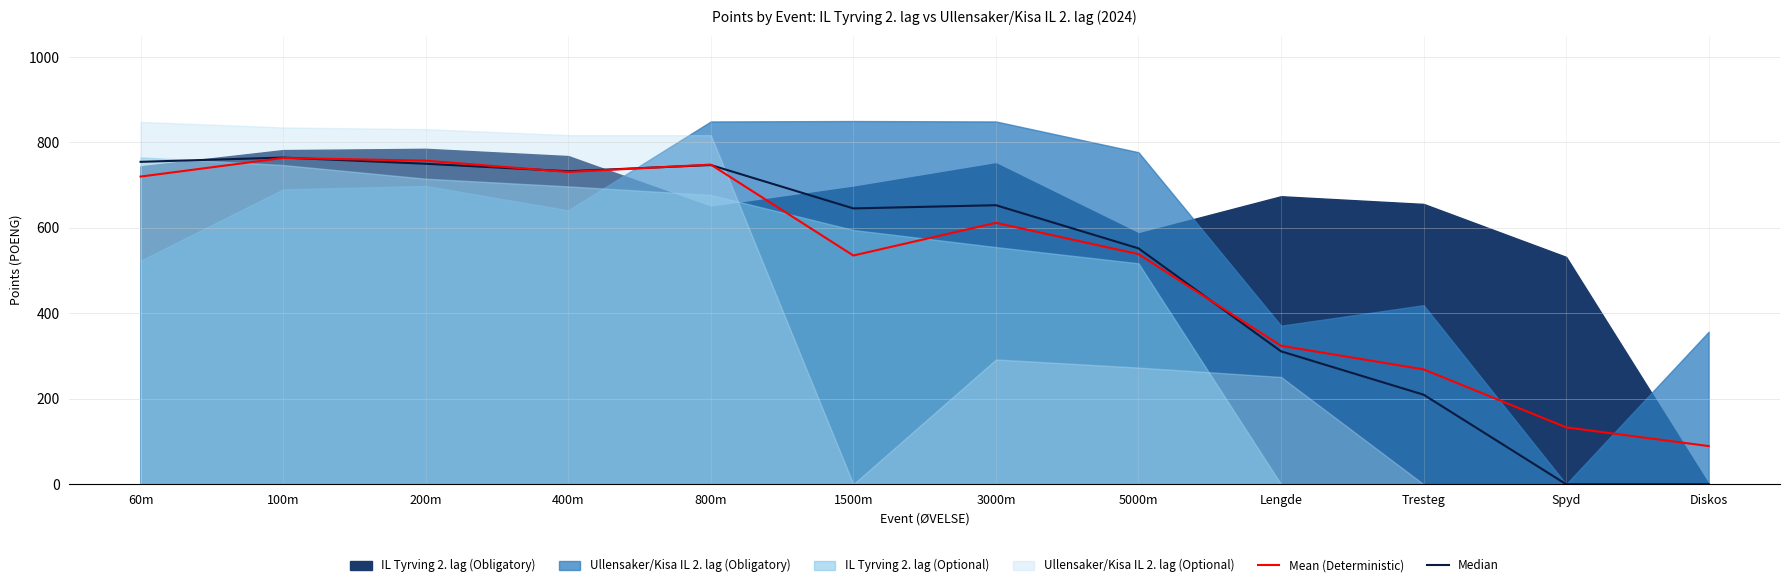

What is the difference between the second highest and minimum values in the Mean (Deterministic) series?

668.0